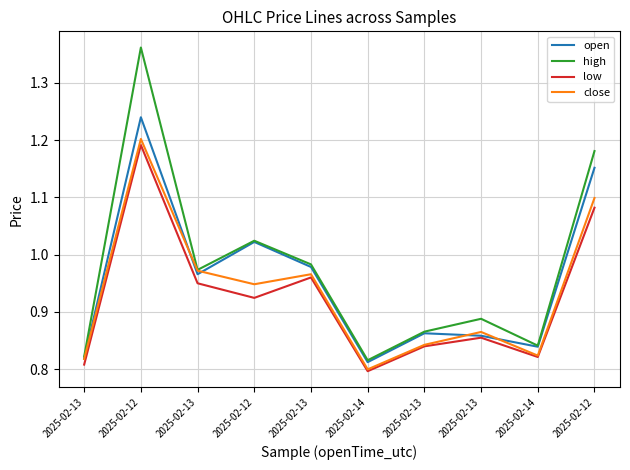

Where is the first local maximum for open?

2025-02-12